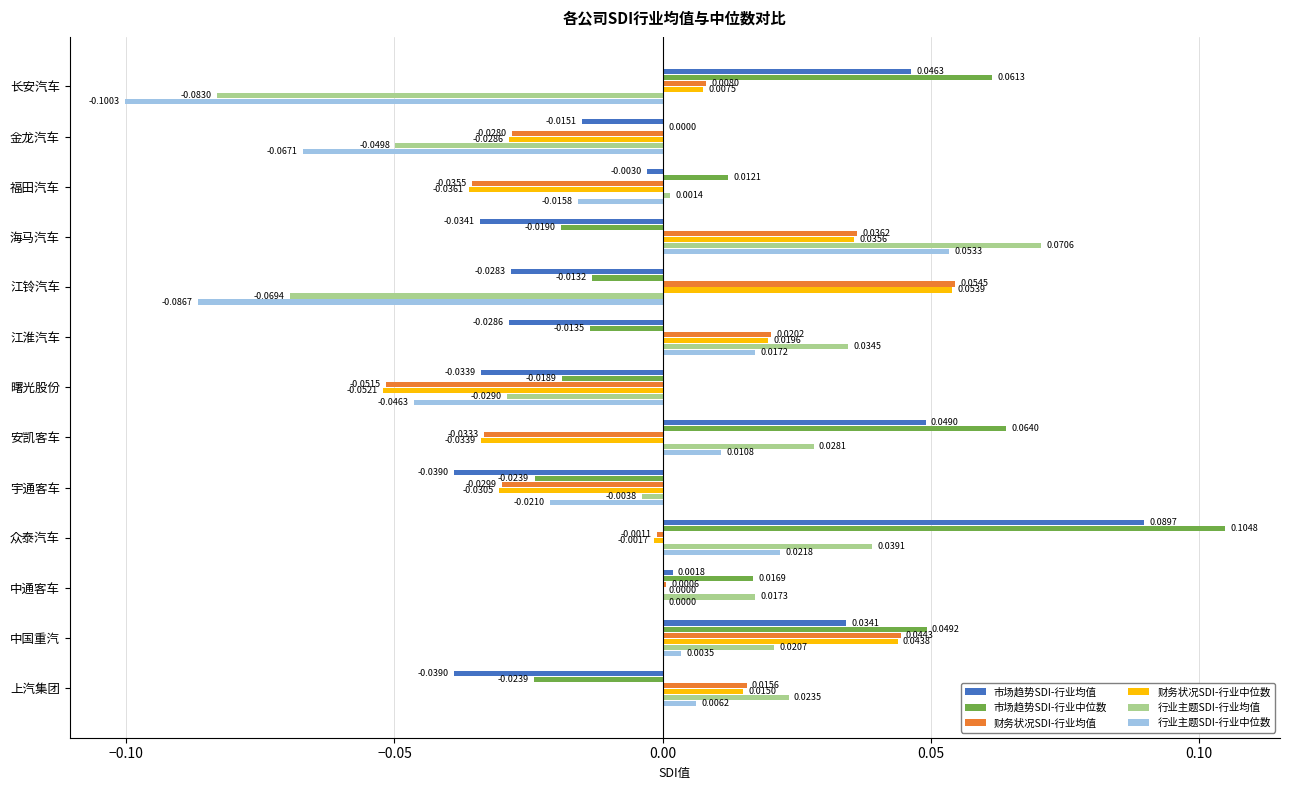

Where is 行业主题SDI-行业中位数 nearest to the value 0?

中通客车